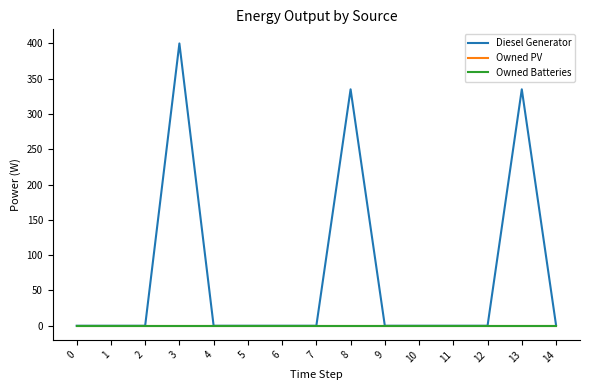

Reading left to right, extract all data points from this chart.

Diesel Generator: 0=0.0	1=0.0	2=0.0	3=400.0	4=0.0	5=0.0	6=0.0	7=0.0	8=335.0	9=0.0	10=0.0	11=0.0	12=0.0	13=335.0	14=1.0
Owned PV: 0=0.0	1=0.0	2=0.0	3=0.0	4=0.0	5=0.0	6=0.0	7=0.0	8=0.0	9=0.0	10=0.0	11=0.0	12=0.0	13=0.0	14=0.0
Owned Batteries: 0=0.0	1=0.0	2=0.0	3=0.0	4=0.0	5=0.0	6=0.0	7=0.0	8=0.0	9=0.0	10=0.0	11=0.0	12=0.0	13=0.0	14=0.0